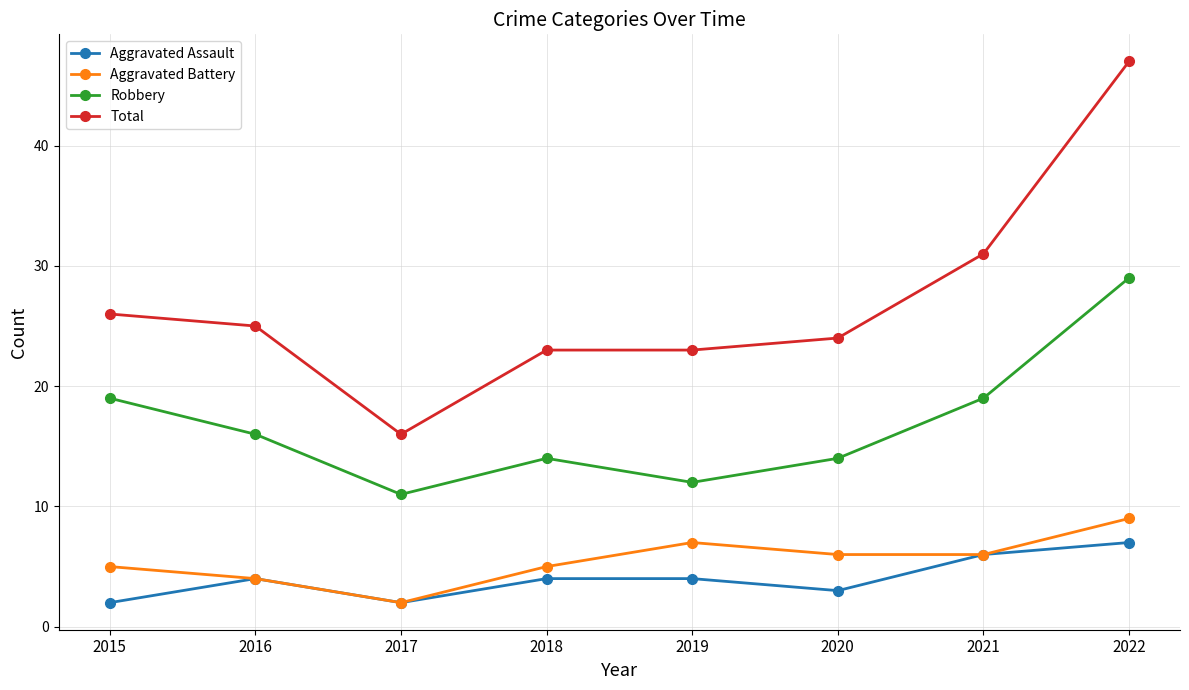

How many categories are shown in the chart?

8